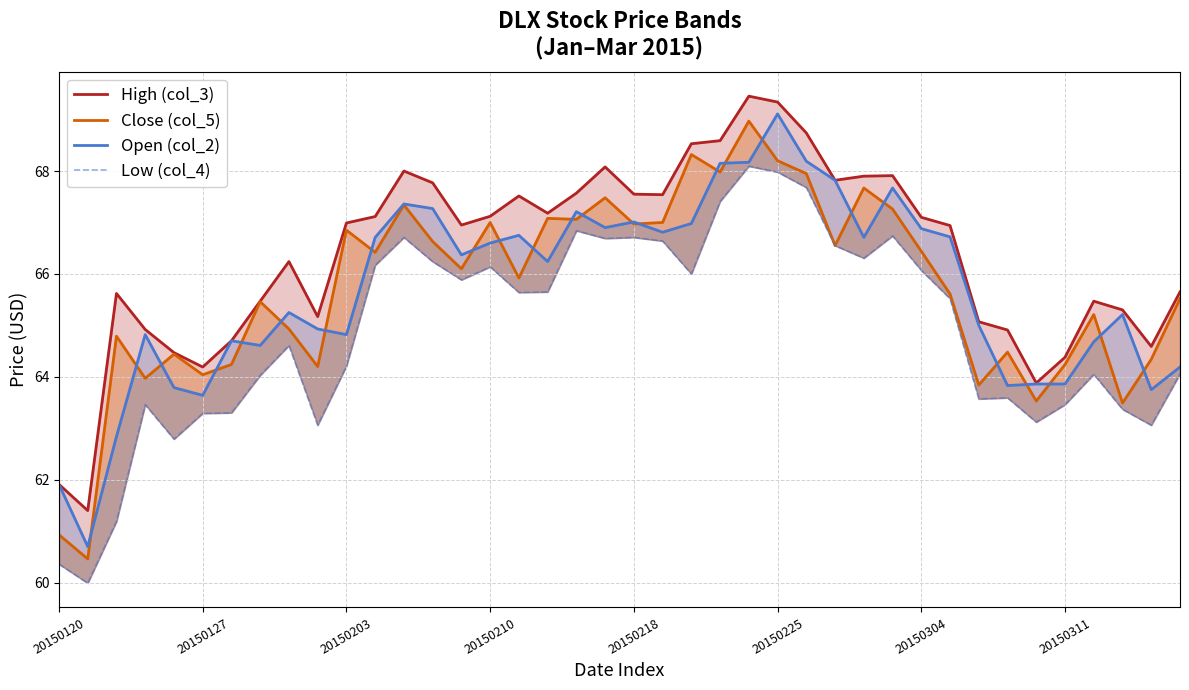

True or false: Close (col_5) has a value of 66.8 at 20150203.

True